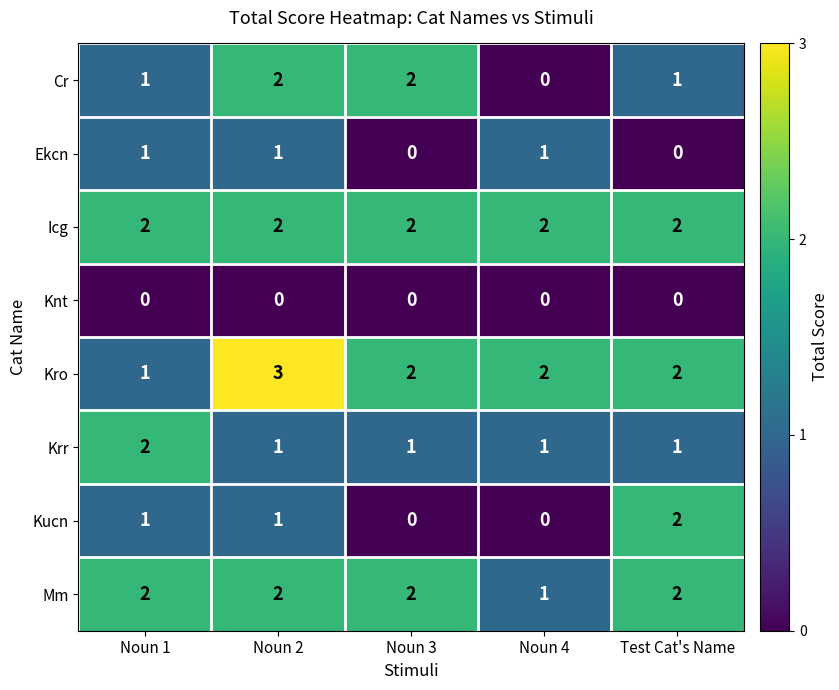

How many data points does each series have?

5